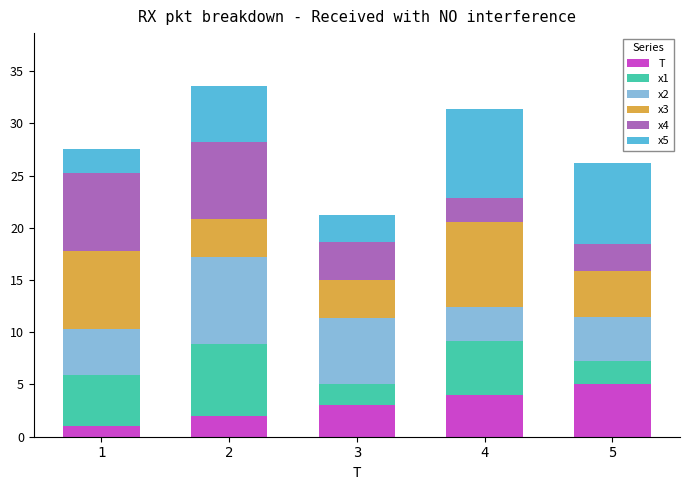

Read the T value at 2.

2.0